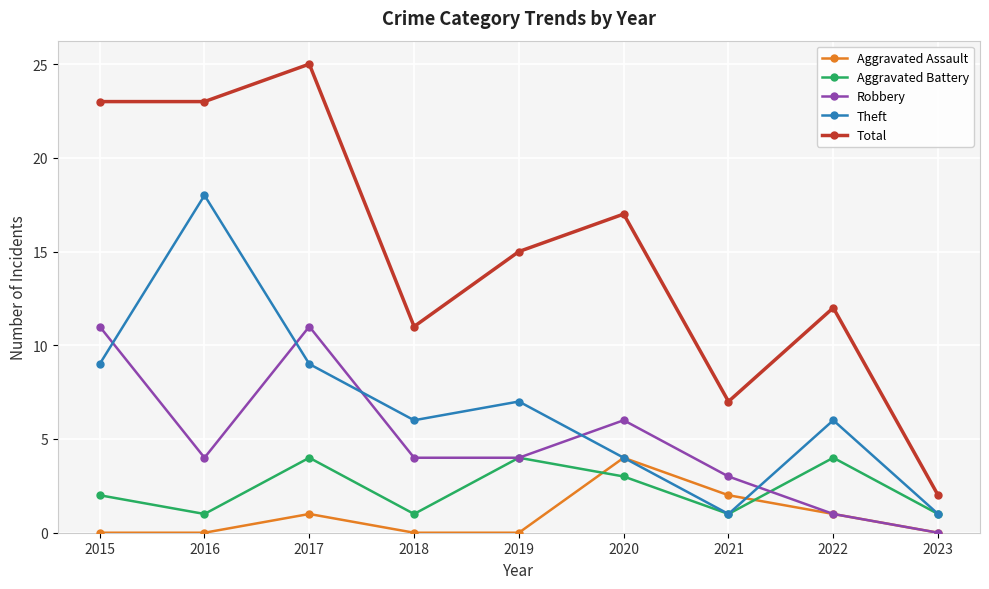

Which category has the highest value across all series?

2017